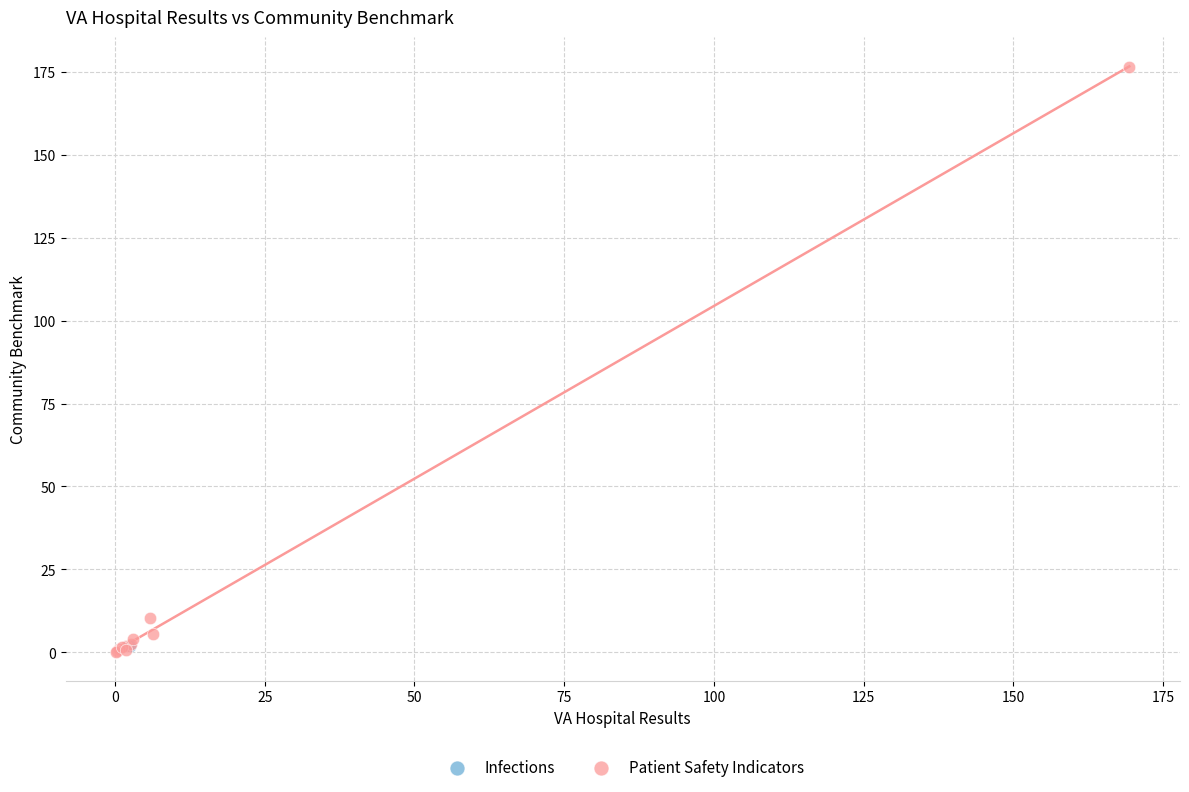

What are all the series names shown in the legend?

Infections, Patient Safety Indicators